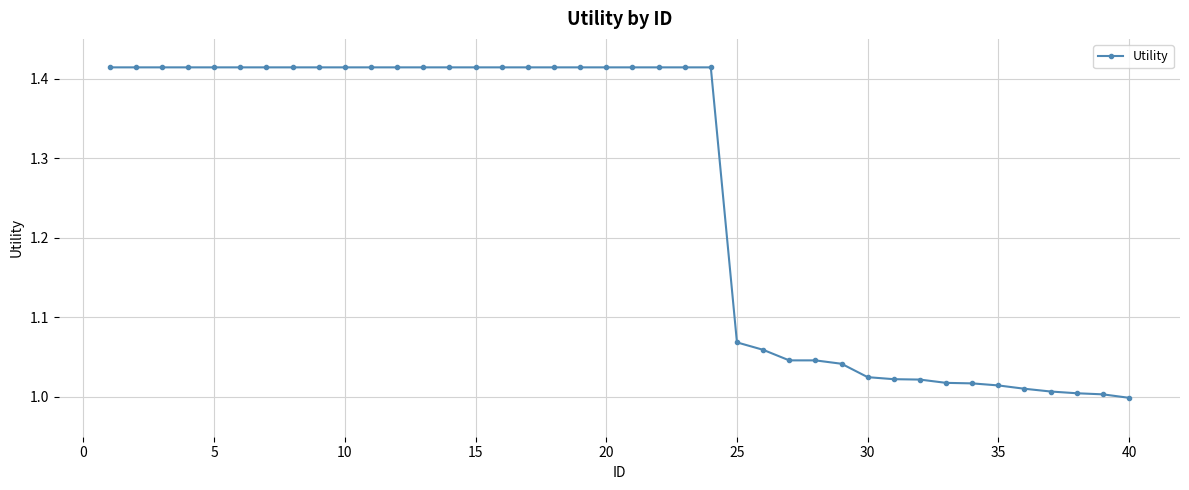

What is the difference between the maximum and minimum values?

0.4